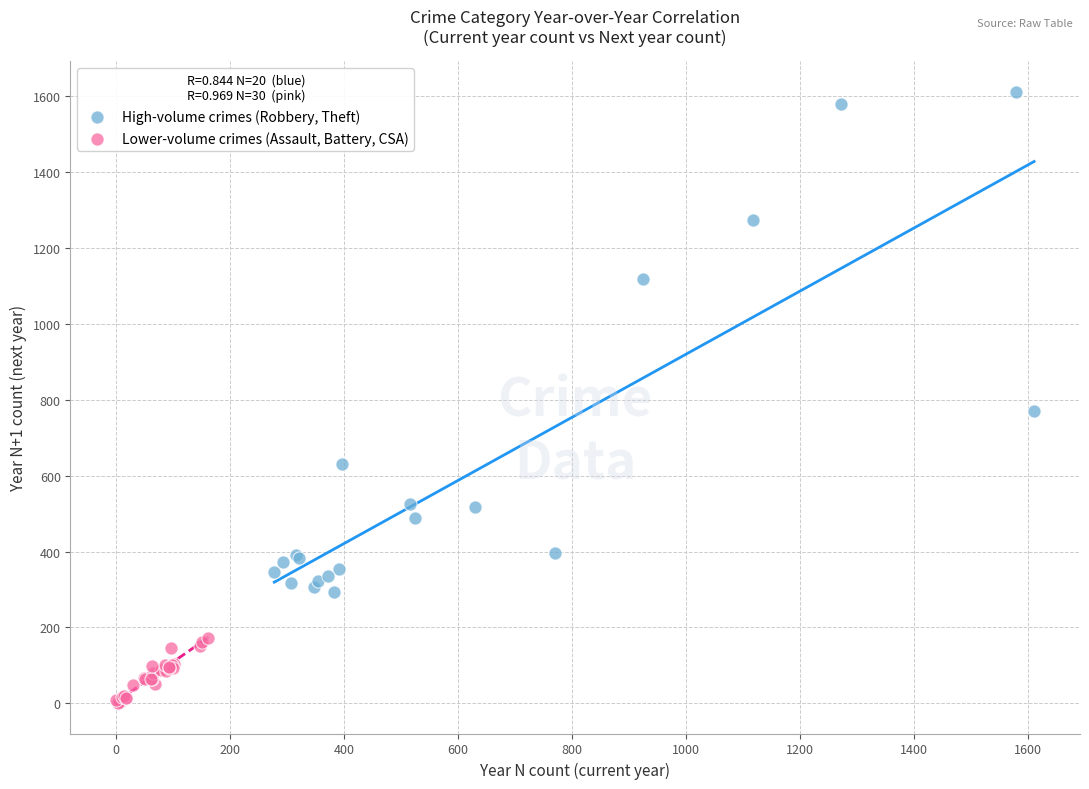

Which series reaches the minimum Y coordinate?

Lower-volume crimes (Assault, Battery, CSA)